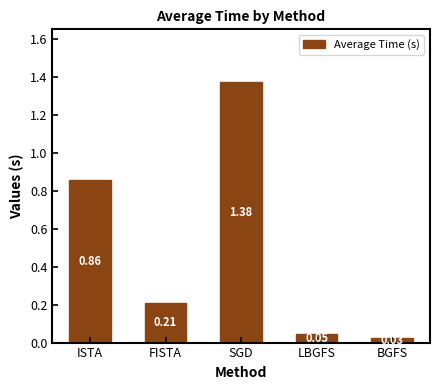

What is the difference between the second highest and minimum values?

0.8